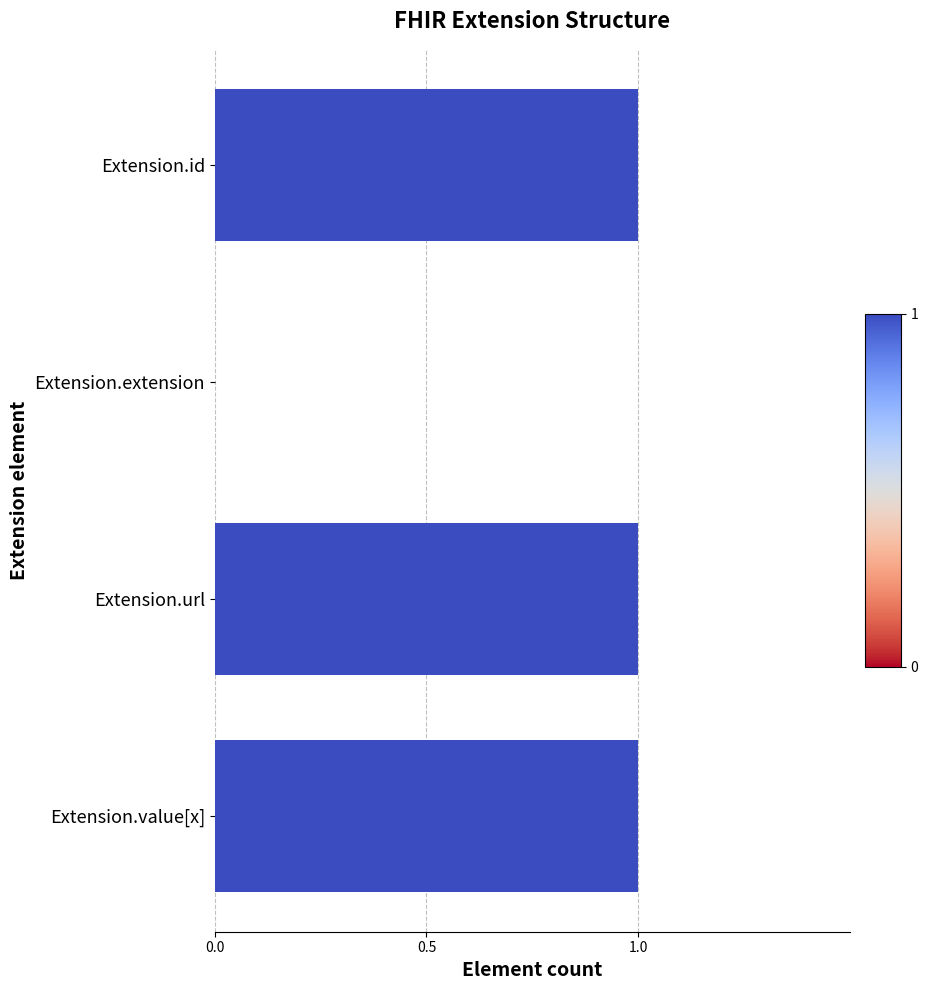

The value at Extension.extension is 0. True or false?

True